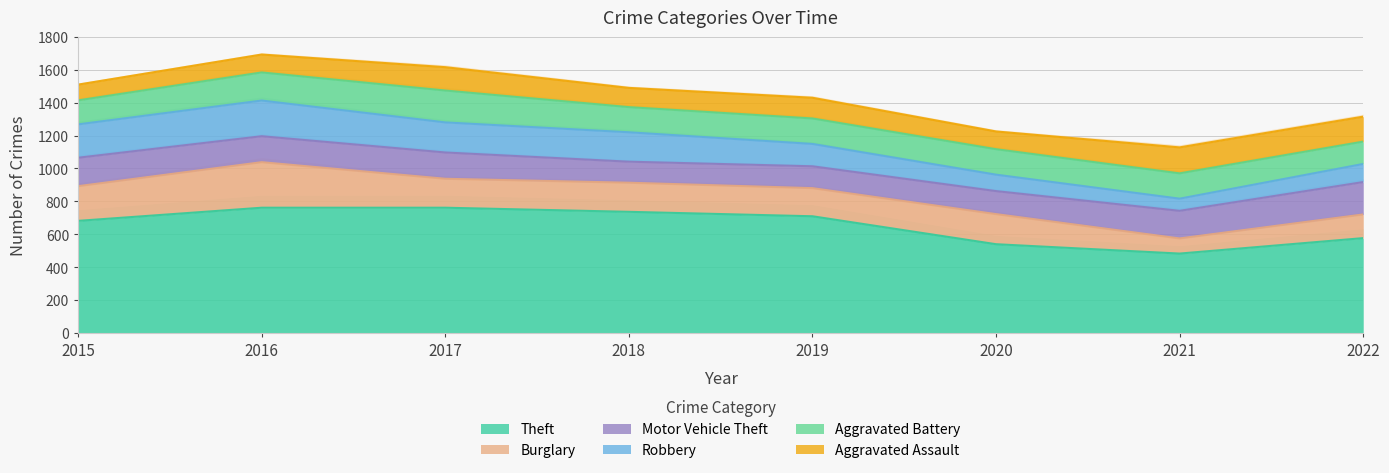

The value of Robbery at 2021 is 74. True or false?

True